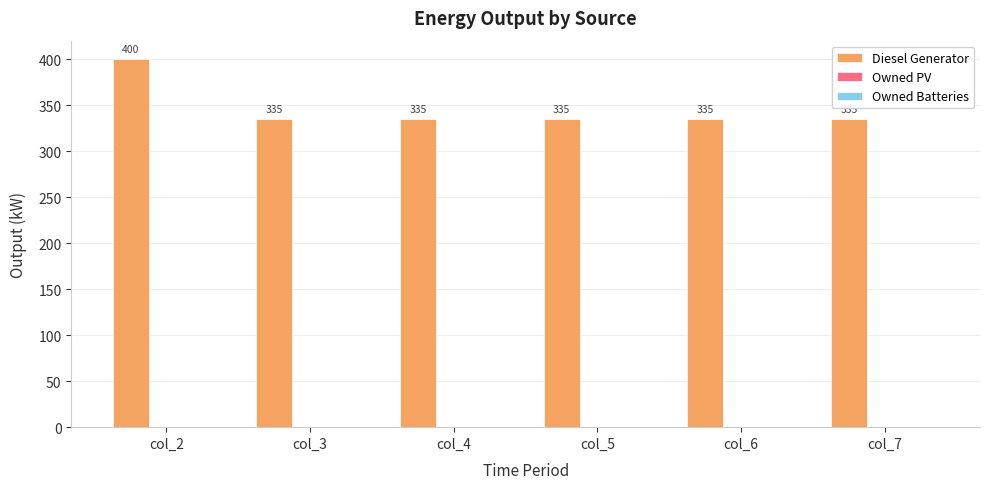

What is the value of the 1st bar from the left?

400.0